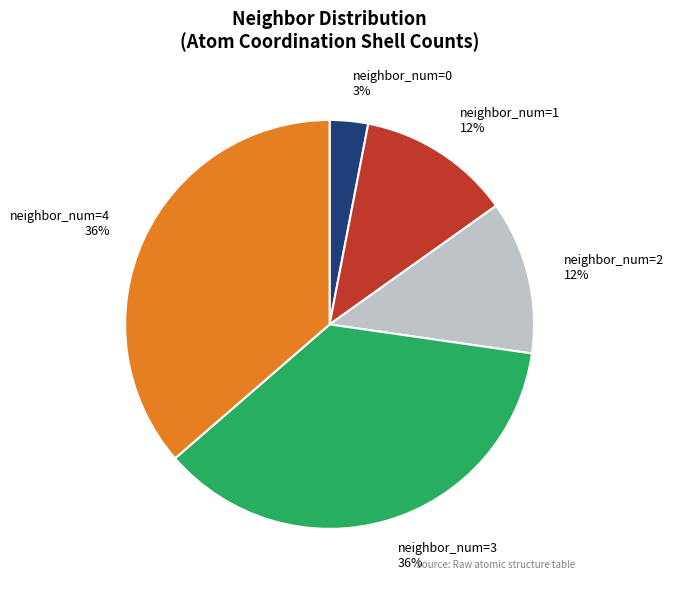

True or false: neighbor_num=1 12% accounts for 12% of the total.

True